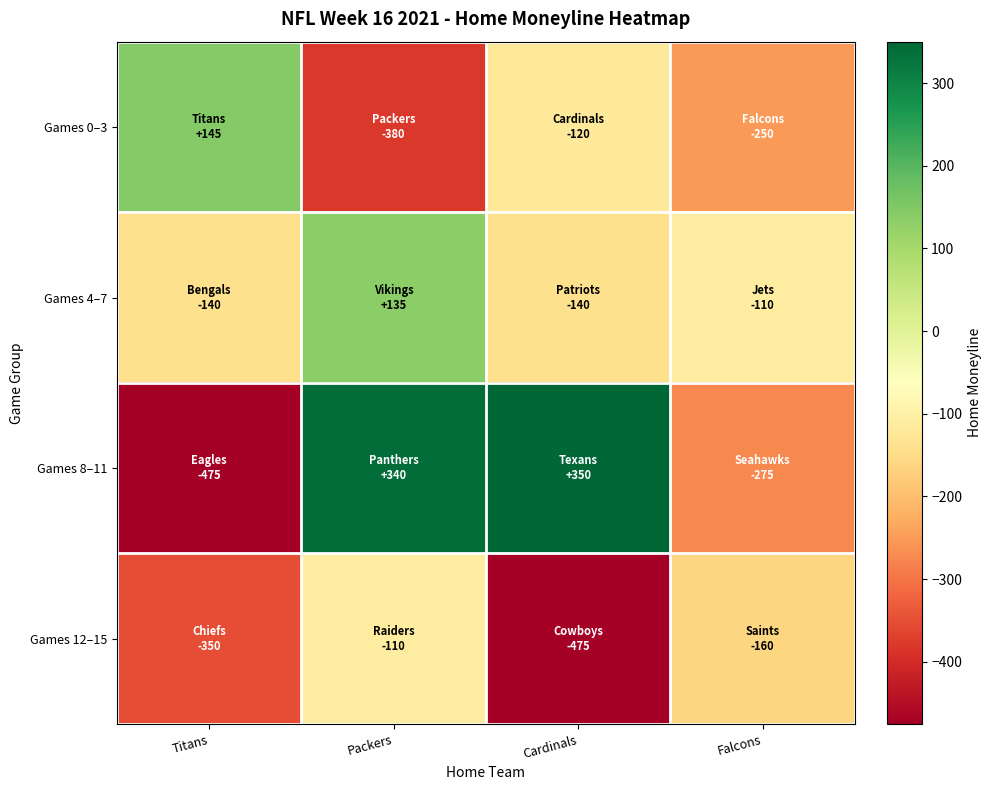

Between Packers and Cardinals, which series saw the biggest shift?

Games 12–15